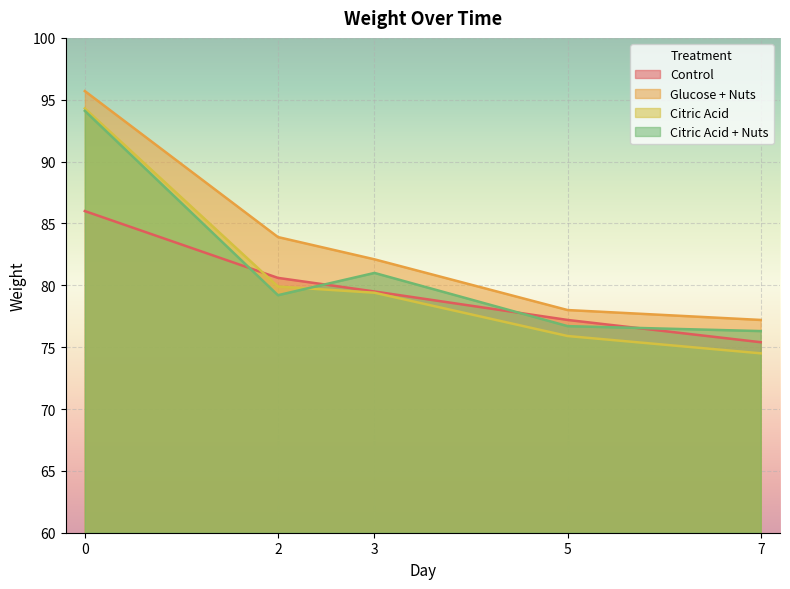

What is the value of the Control point at the 3rd from the left?

79.5